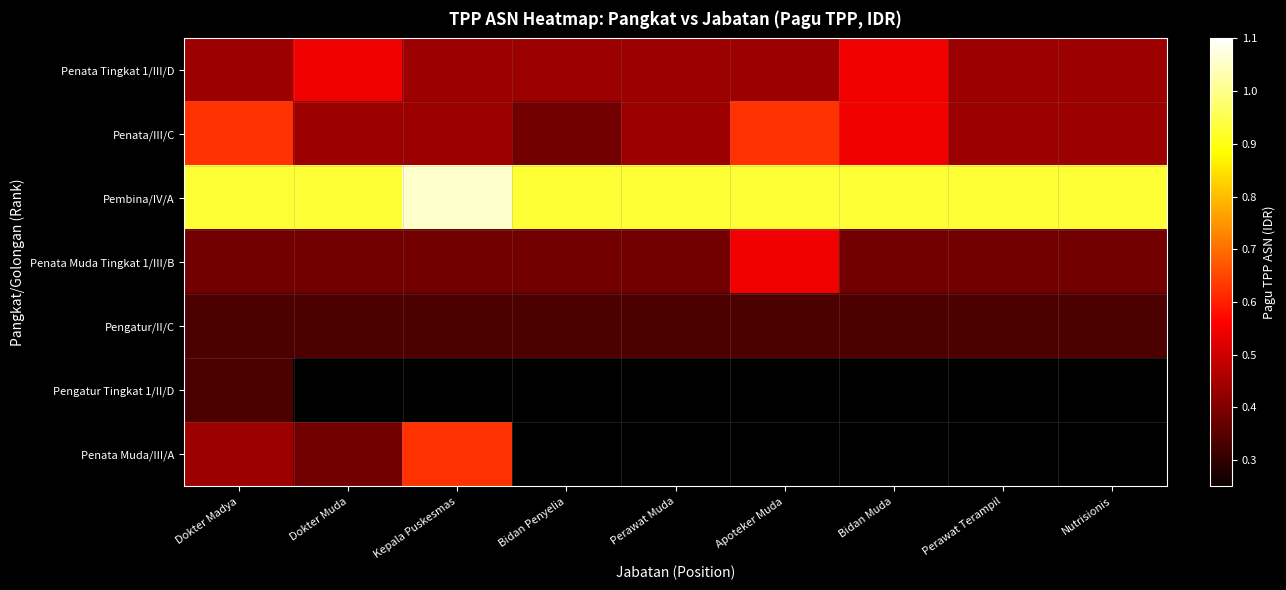

What is the difference between the highest and lowest values at Dokter Madya?

5947162.0